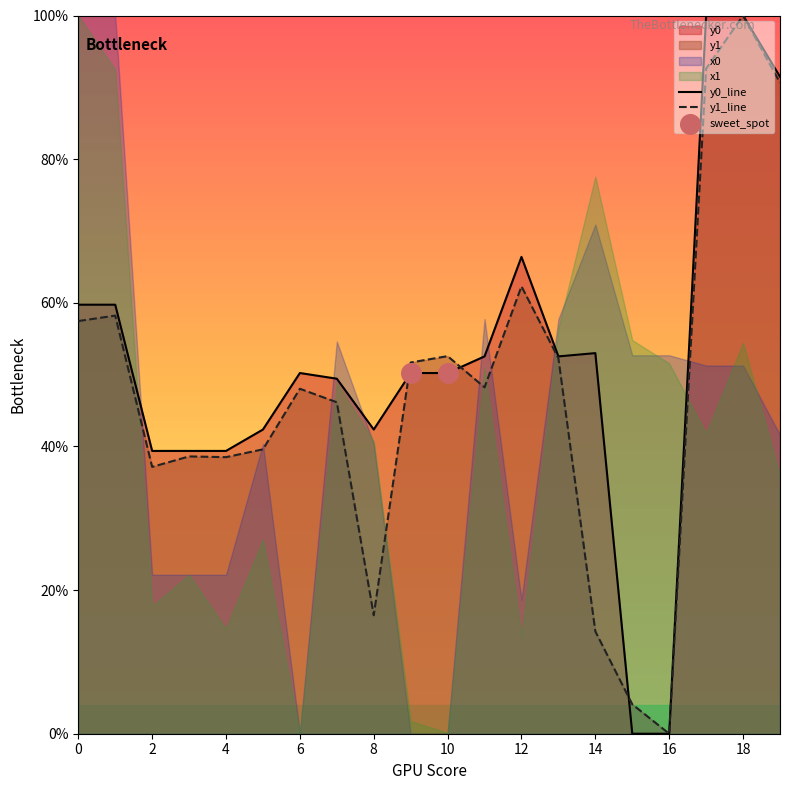

Which series has the widest spread of Y values?

y0